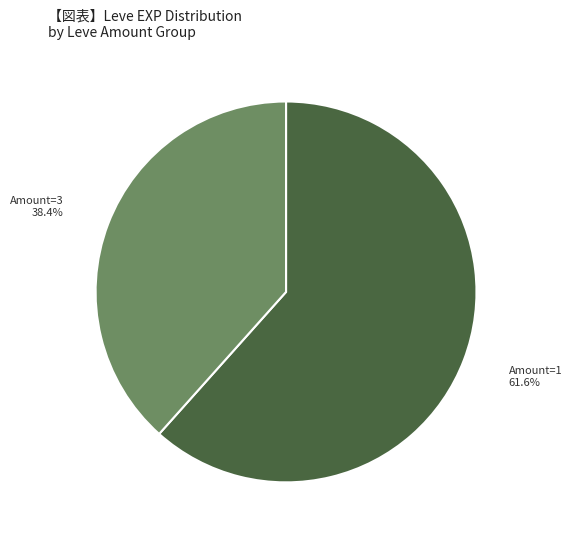

What is the largest slice in the pie chart?

Amount=1